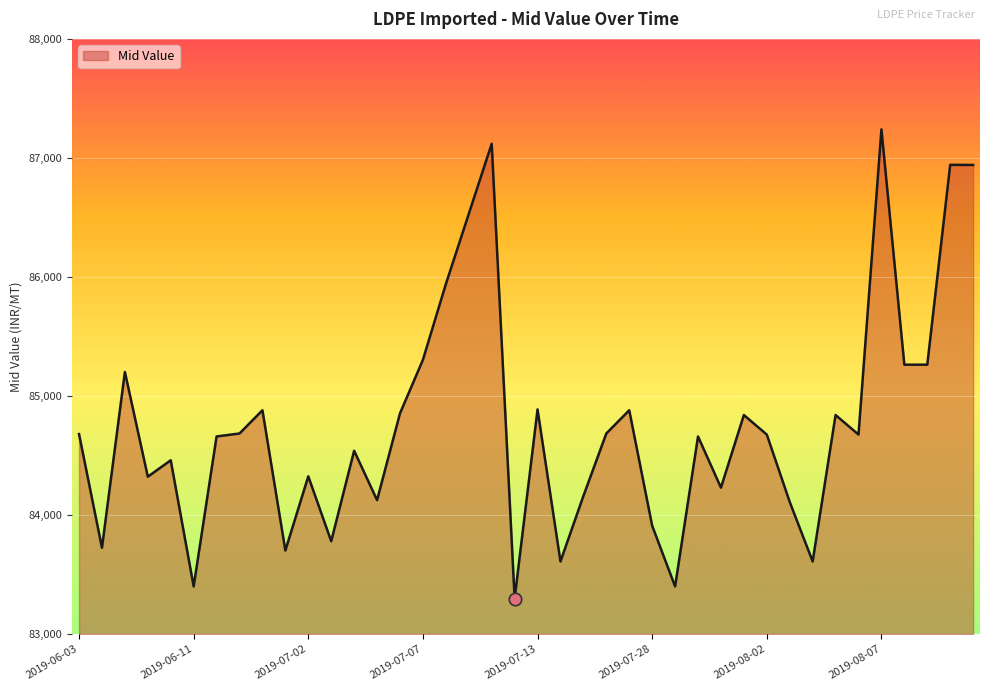

What is the minimum value shown in the chart?

83298.0